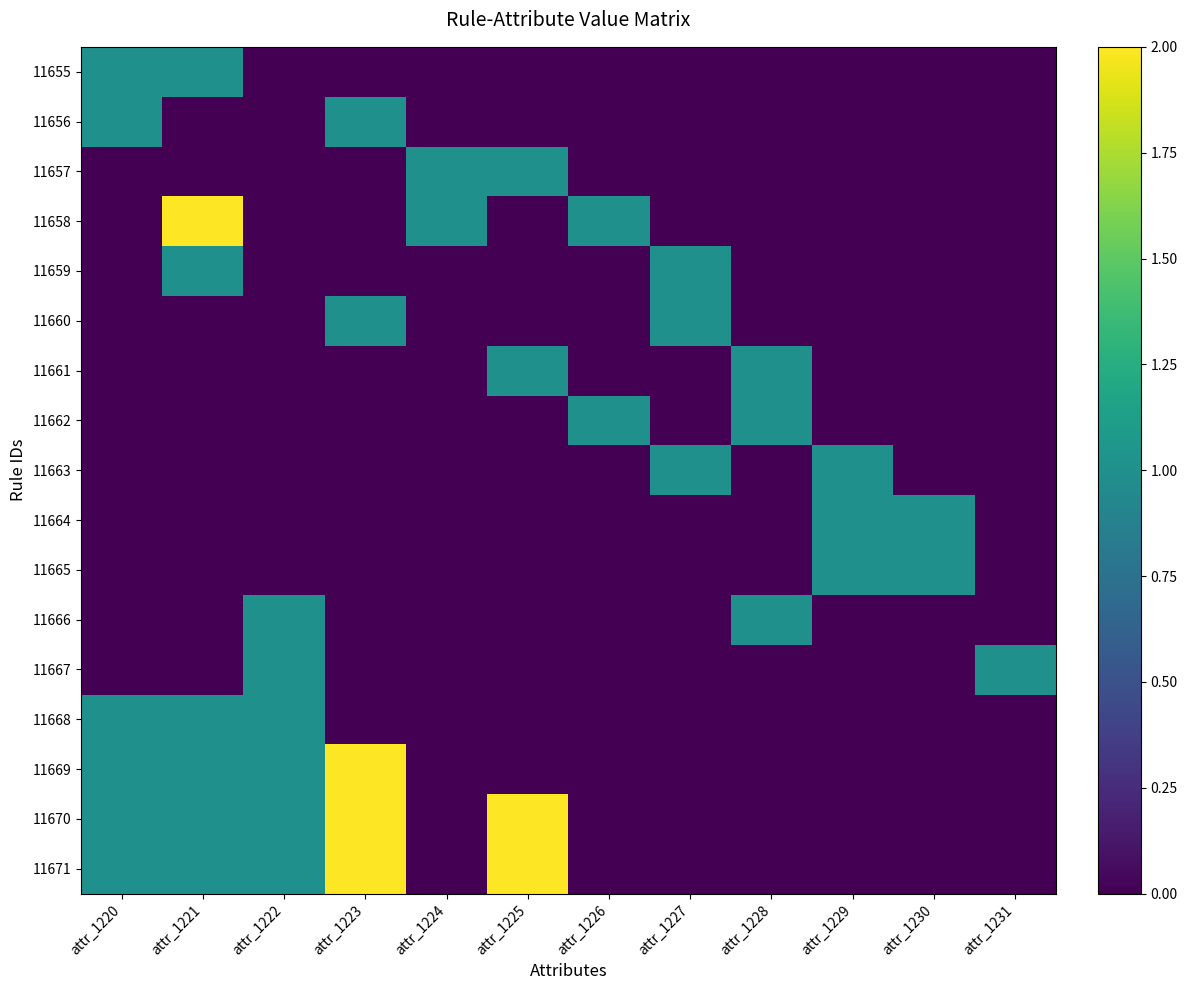

Is it true that 11660 equals 1 at attr_1227?

True